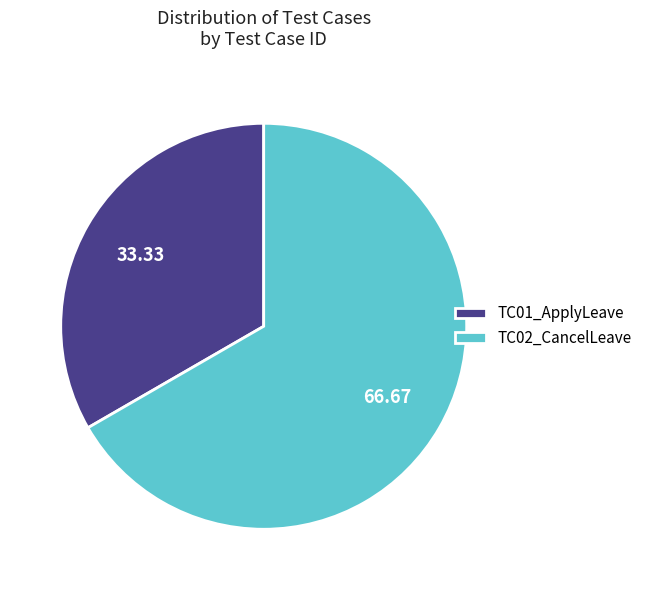

Approximately how many times larger is the value at TC02_CancelLeave compared to TC01_ApplyLeave?

2.0